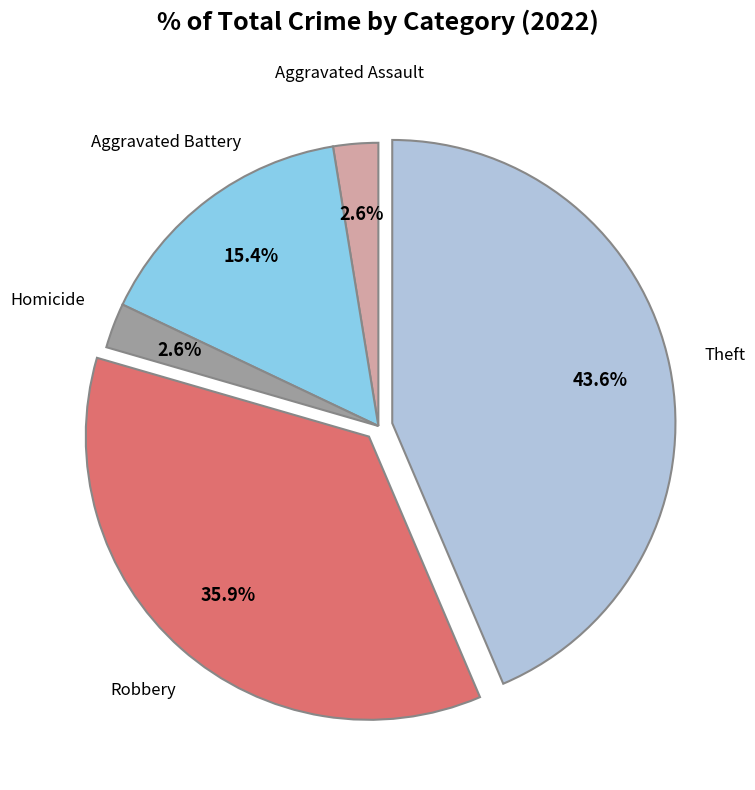

Does any single category account for the majority?

No